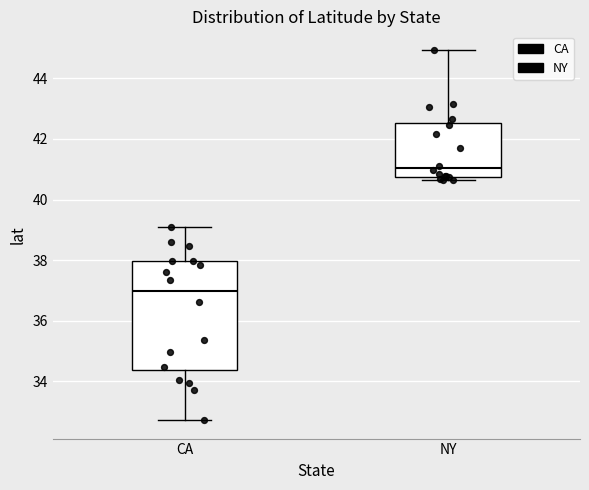

Which box has the highest median line?

NY